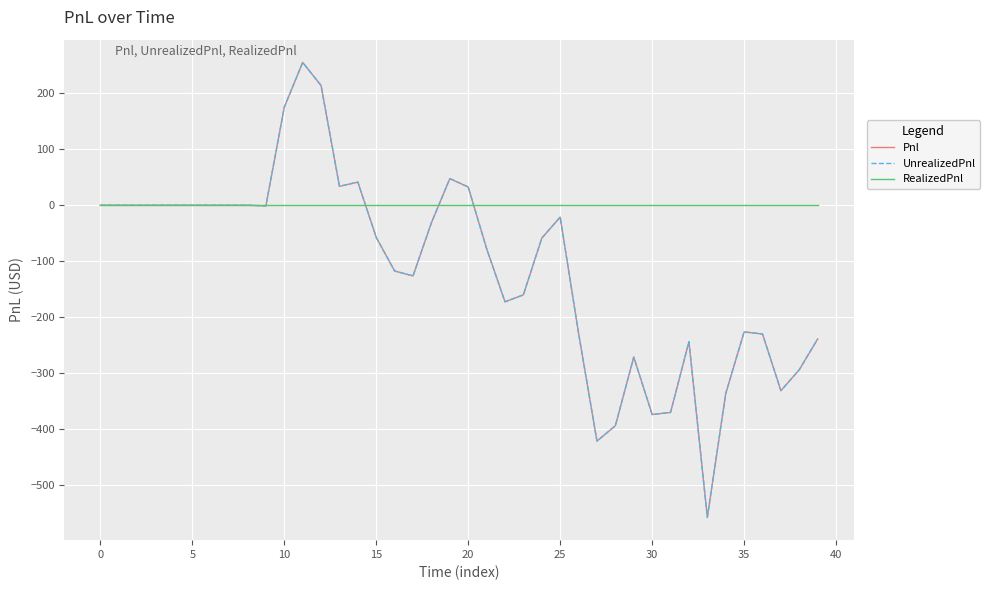

Does the chart display data point markers on the line(s)?

No